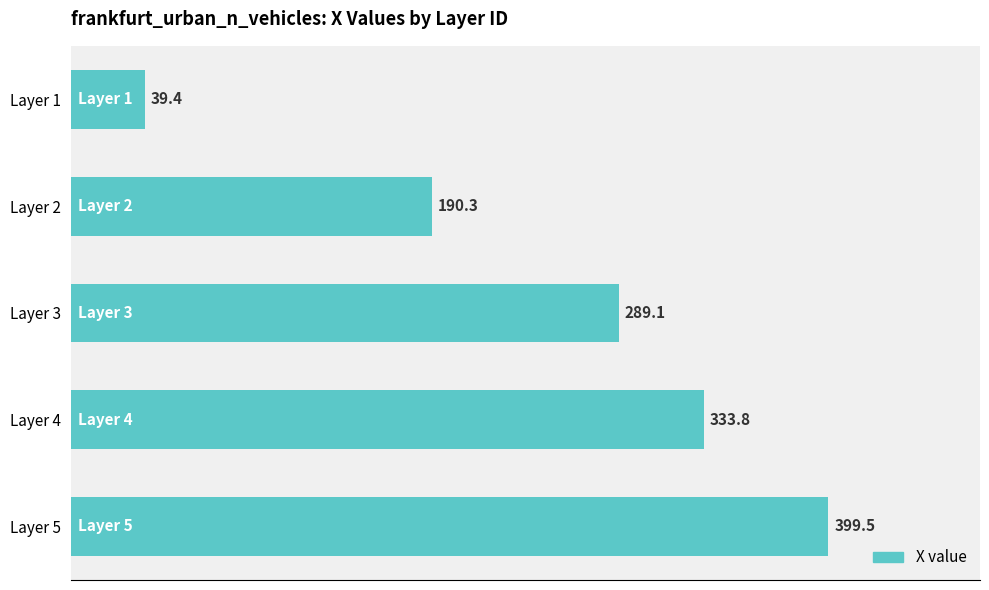

What is the minimum value shown in the chart?

39.4